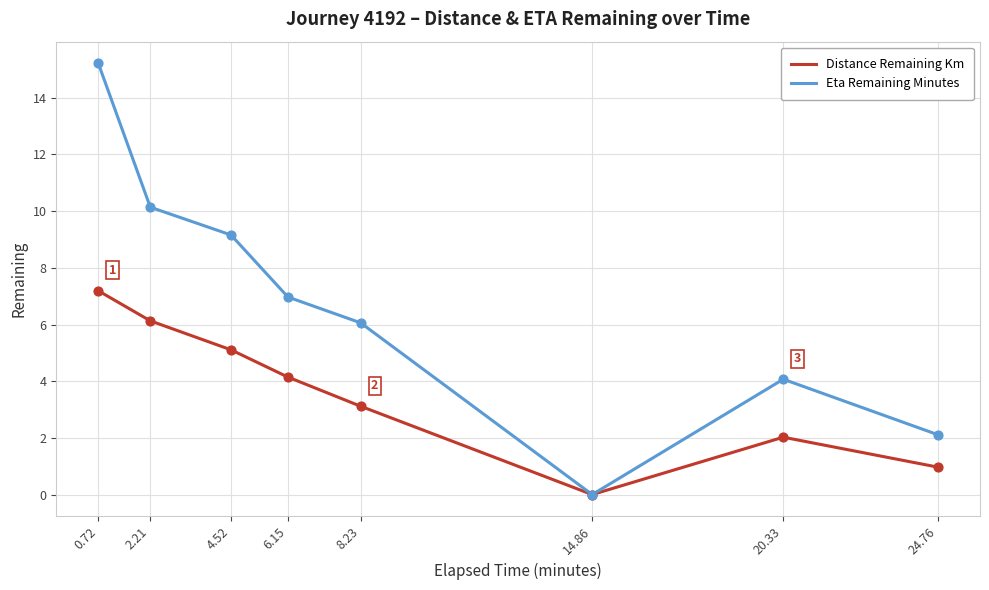

What are all the series names shown in the legend?

Distance Remaining Km, Eta Remaining Minutes